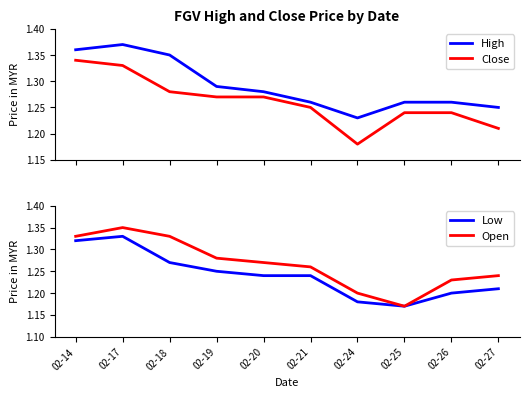

List the series in order of their peak value, highest first.

High, Open, Close, Low